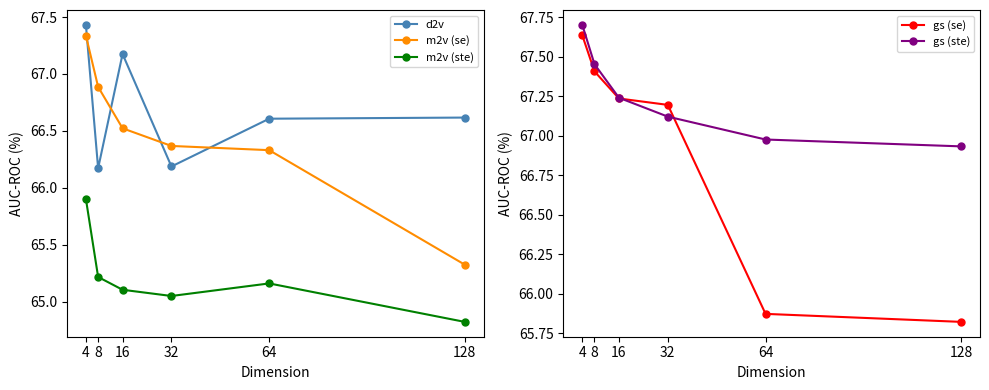

True or false: gs (ste) and m2v (se) cross at least once.

False